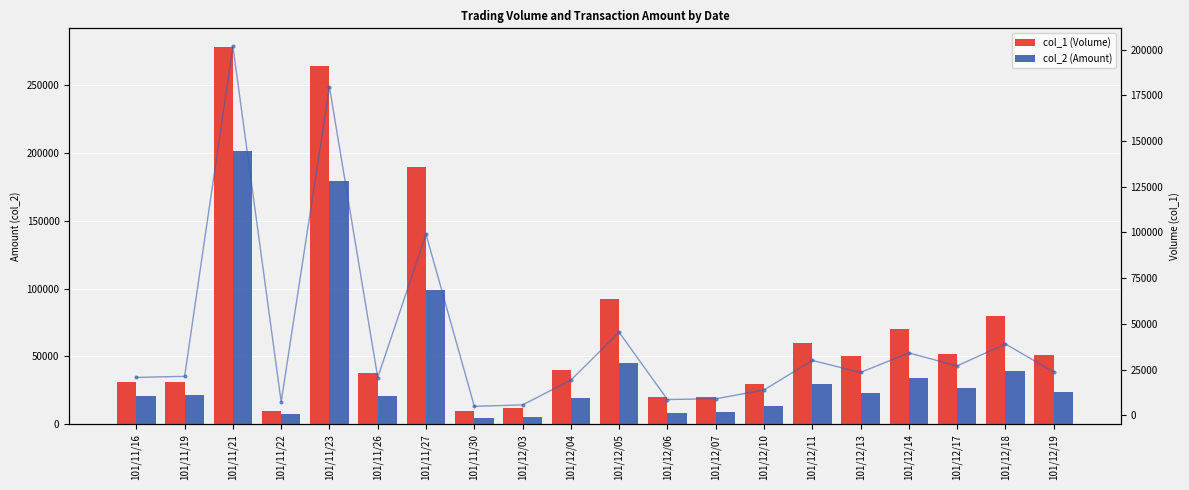

How many groups of bars are there?

20